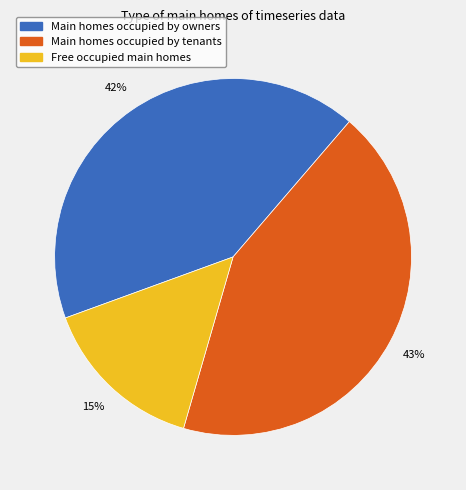

How many segments does this pie chart have?

3